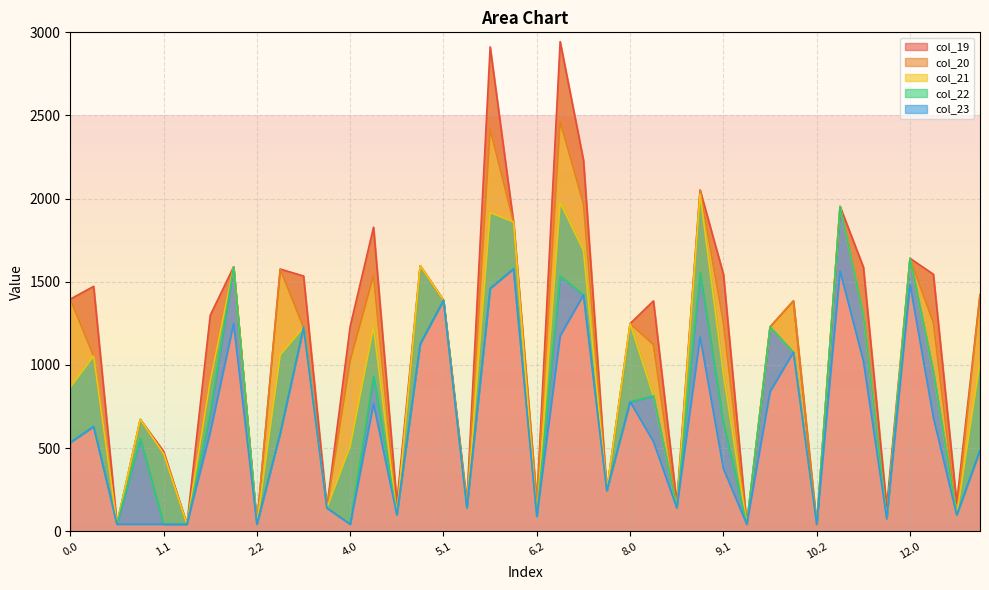

How many lines are shown in the chart?

5